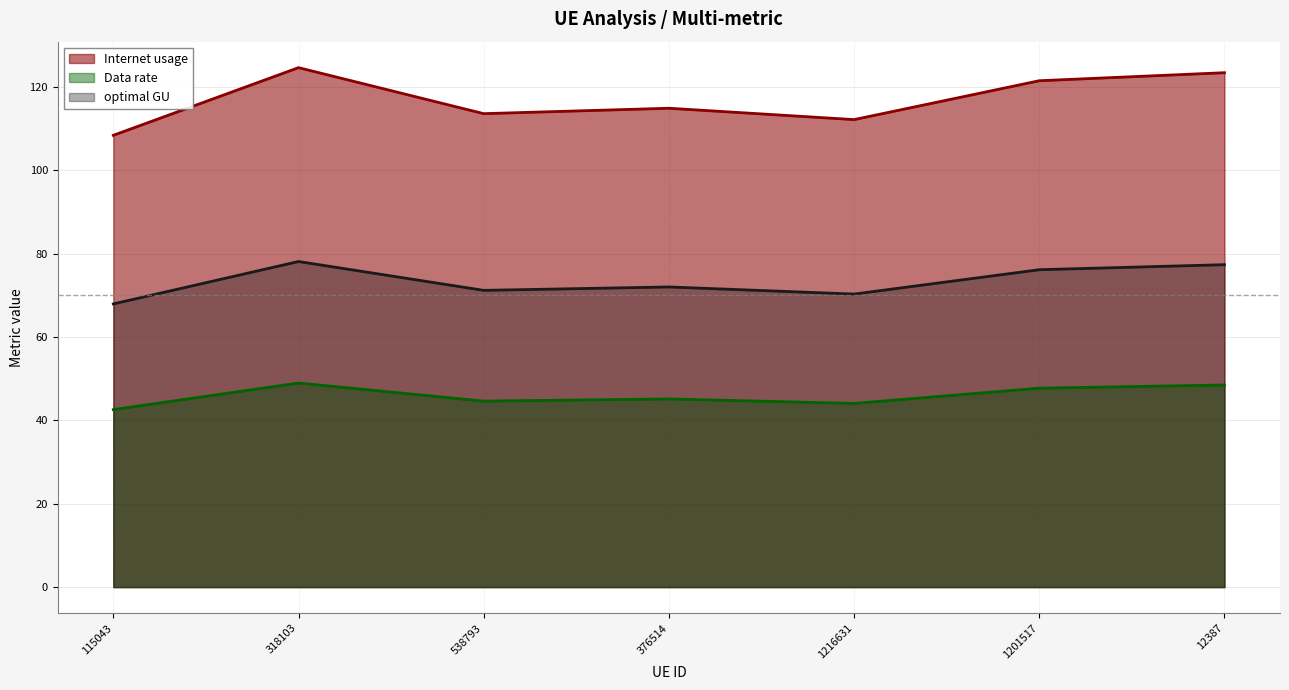

How many lines are shown in the chart?

3